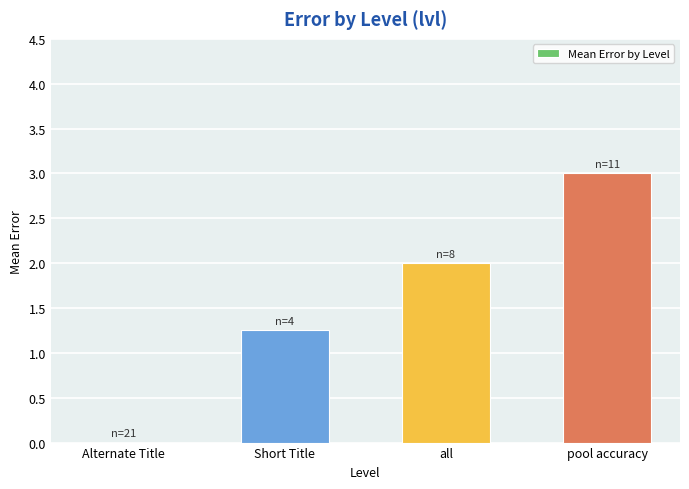

What value does the data have at all?

2.0